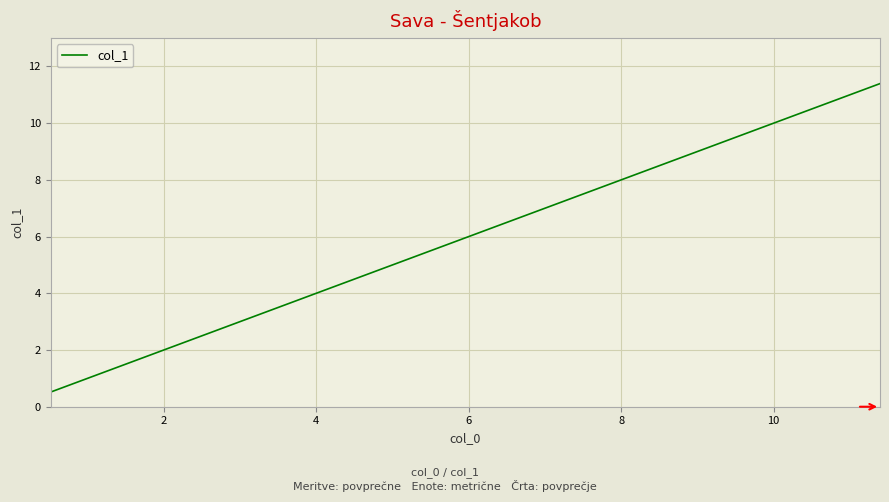

What is the sum of all values?

240.4